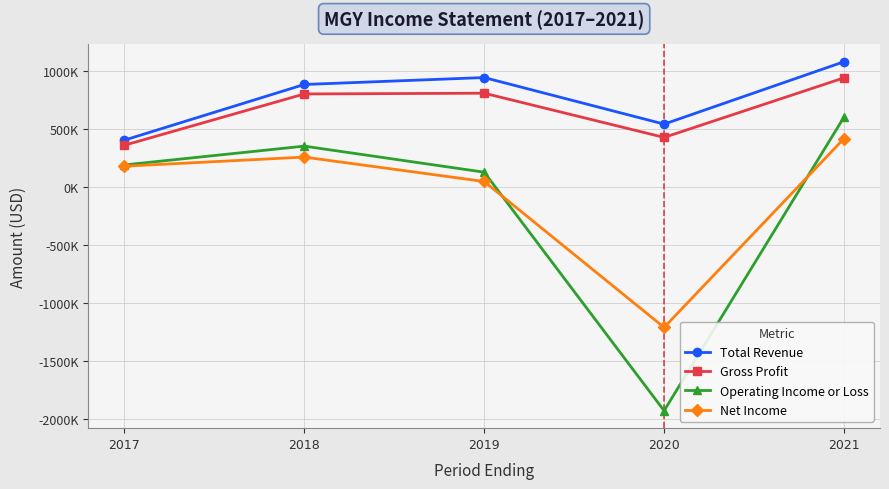

What is the total value across all series at 2021?

3037000